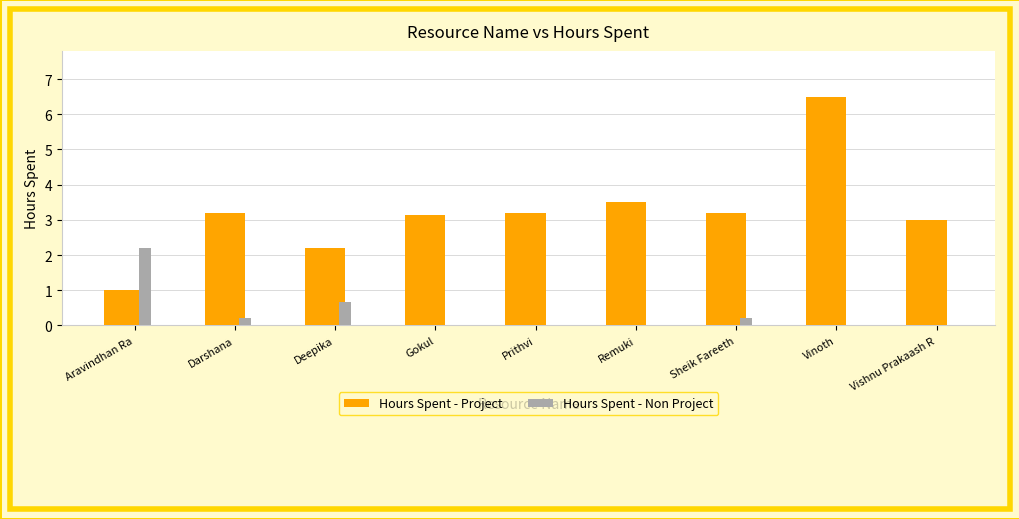

At which category is the sum across all series the highest?

Vinoth